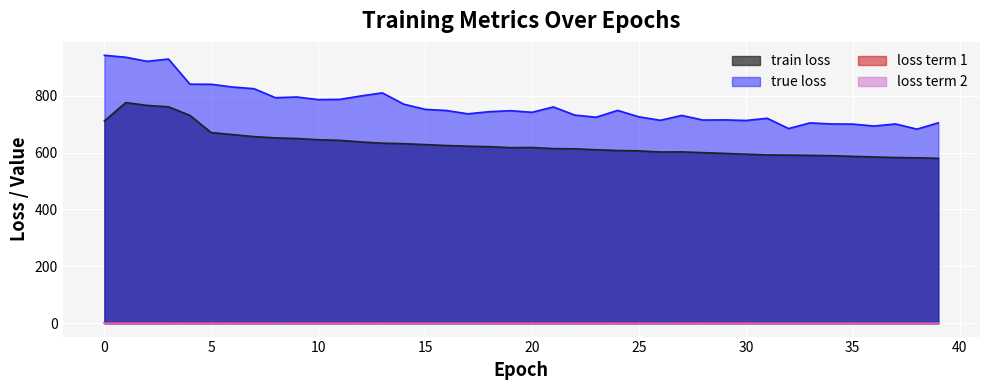

Which series has the largest range (max minus min)?

true loss